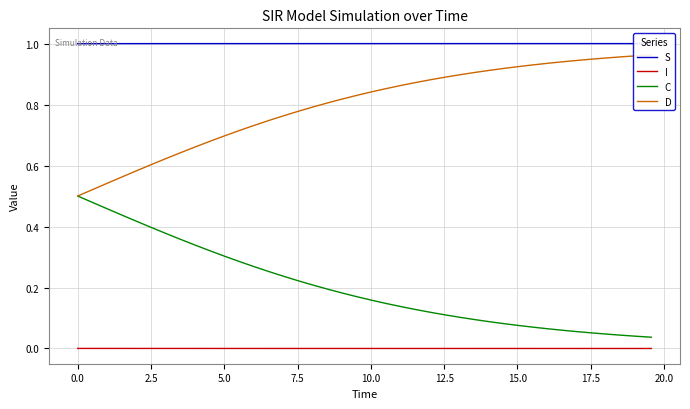

What is the sum of all C values?

8.1